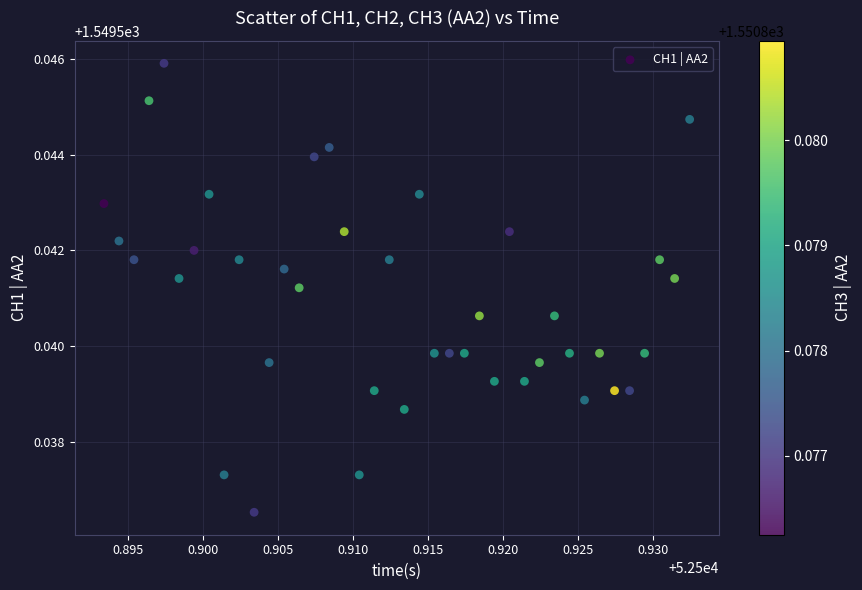

How many points are shown in the scatter plot?

40